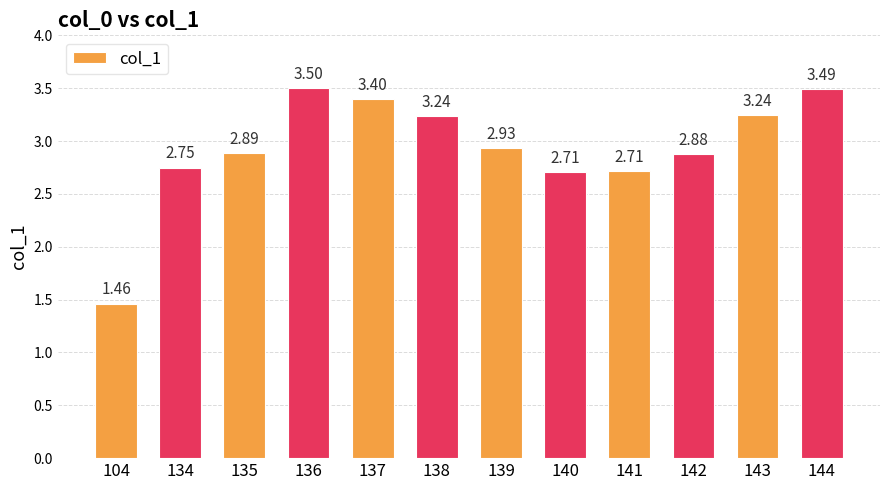

Count the number of categories in the chart.

12